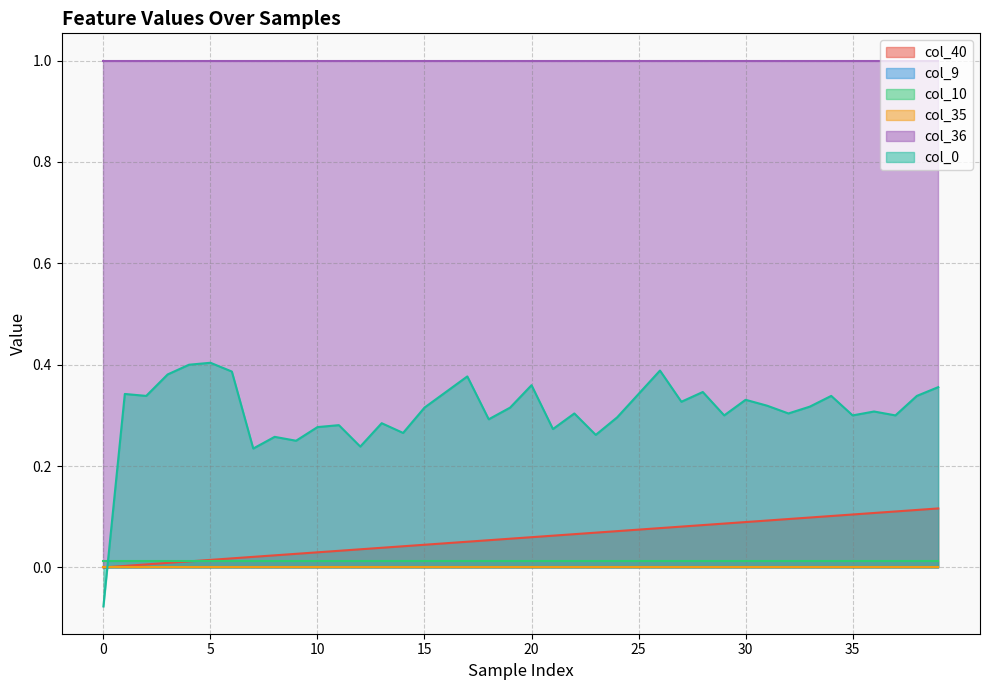

Does the chart display data point markers on the line(s)?

No